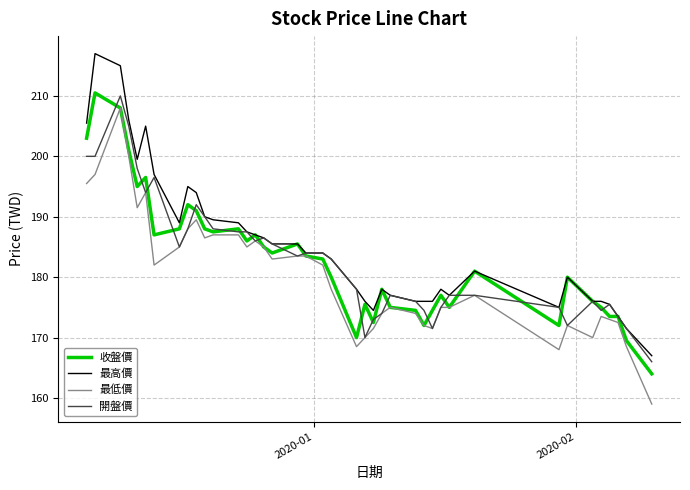

Reading right to left, list all the values displayed in this chart.

收盤價: 164.0	169.5	173.5	173.5	175.0	176.0	180.0	172.0	181.0	175.0	177.0	174.5	172.0	174.5	175.0	178.0	172.5	175.5	170.0	180.0	183.0	183.5	185.5	184.0	185.0	187.0	186.0	188.0	187.5	188.0	191.0	192.0	188.0	187.0	196.5	195.0	201.0	208.0	210.5	203.0
最高價: 167.0	171.5	173.5	175.5	176.0	176.0	180.0	175.0	181.0	177.0	178.0	176.0	176.0	176.0	177.0	178.0	174.5	176.0	178.0	183.0	184.0	184.0	185.5	185.5	186.5	187.0	187.5	189.0	189.5	190.0	194.0	195.0	189.0	197.0	205.0	199.5	206.0	215.0	217.0	205.5
最低價: 159.0	168.5	172.5	173.0	173.5	170.0	172.0	168.0	177.0	175.0	175.0	171.5	172.0	174.0	175.0	174.0	171.5	170.0	168.5	178.0	182.0	183.5	183.5	183.0	185.0	186.0	185.0	187.0	187.0	186.5	189.5	188.0	185.0	182.0	194.0	191.5	200.0	208.0	197.0	195.5
開盤價: 166.0	171.5	173.5	175.5	174.5	176.0	172.0	175.0	177.0	177.0	175.0	171.5	174.5	176.0	177.0	174.0	173.0	170.0	178.0	183.0	184.0	184.0	183.5	185.5	186.5	186.0	187.5	187.5	188.0	190.0	192.0	188.0	185.0	196.5	194.0	198.0	205.0	210.0	200.0	200.0